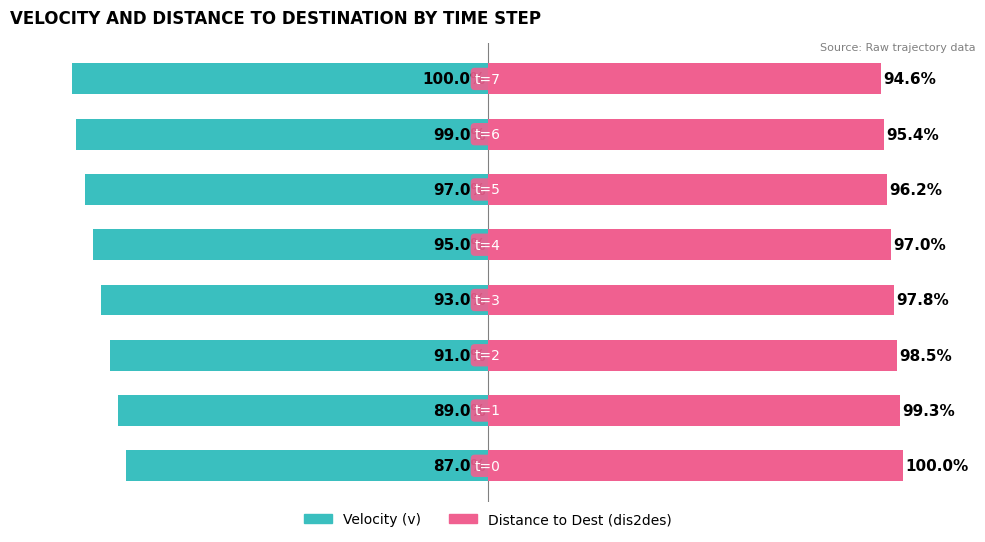

What value does the Distance to Dest (dis2des) series have at 0?

100.0